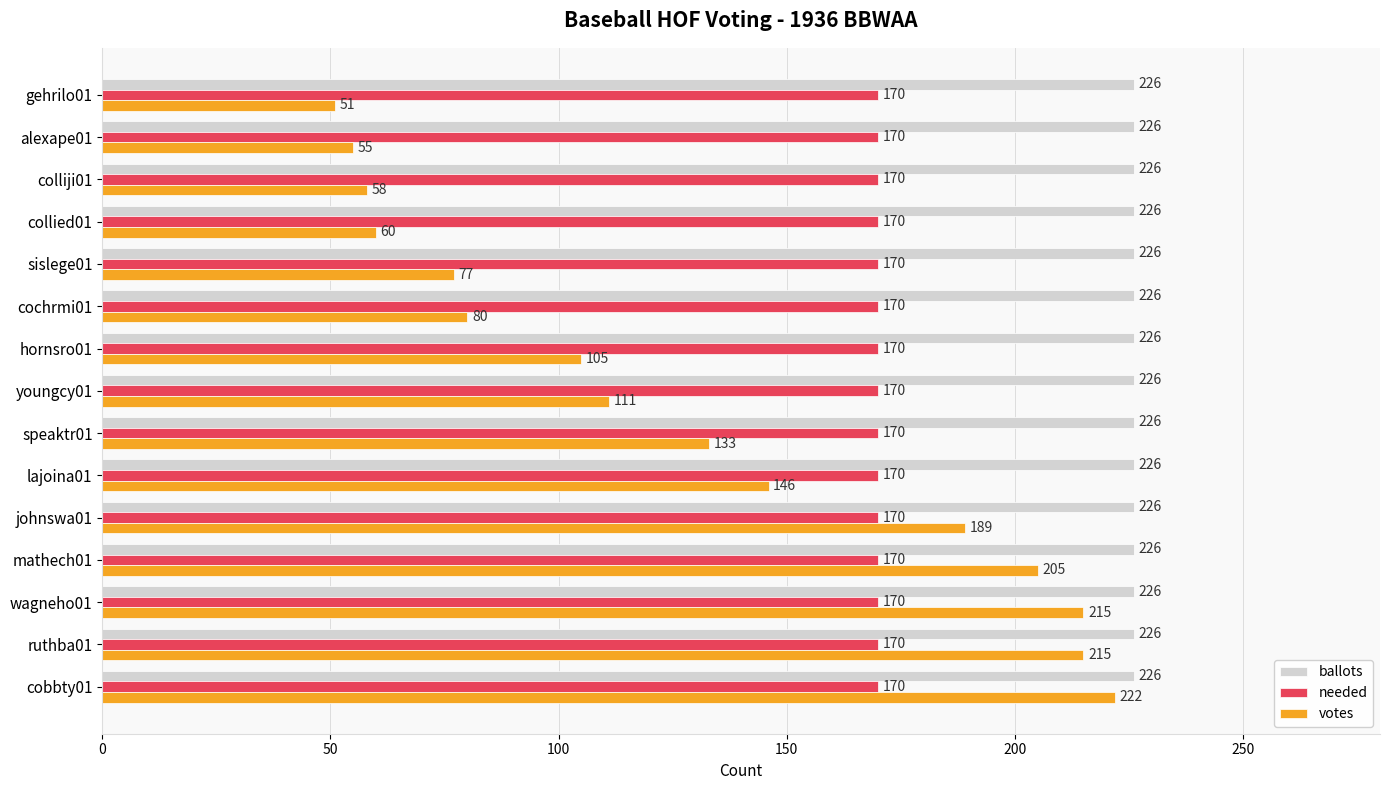

True or false: needed has a value of 83 at ruthba01.

False